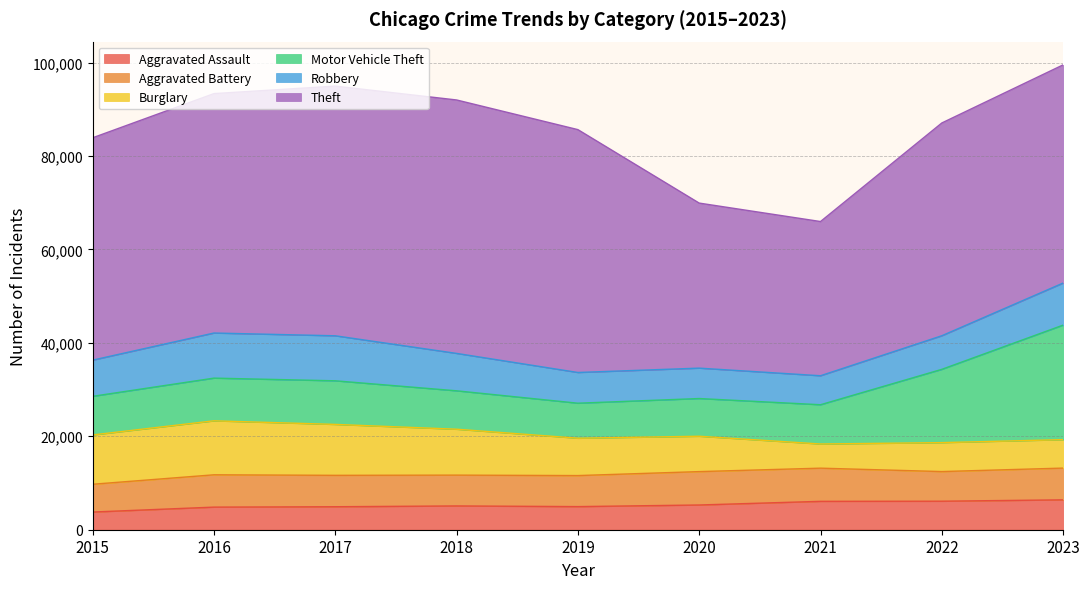

True or false: Aggravated Battery and Motor Vehicle Theft cross at least once.

False